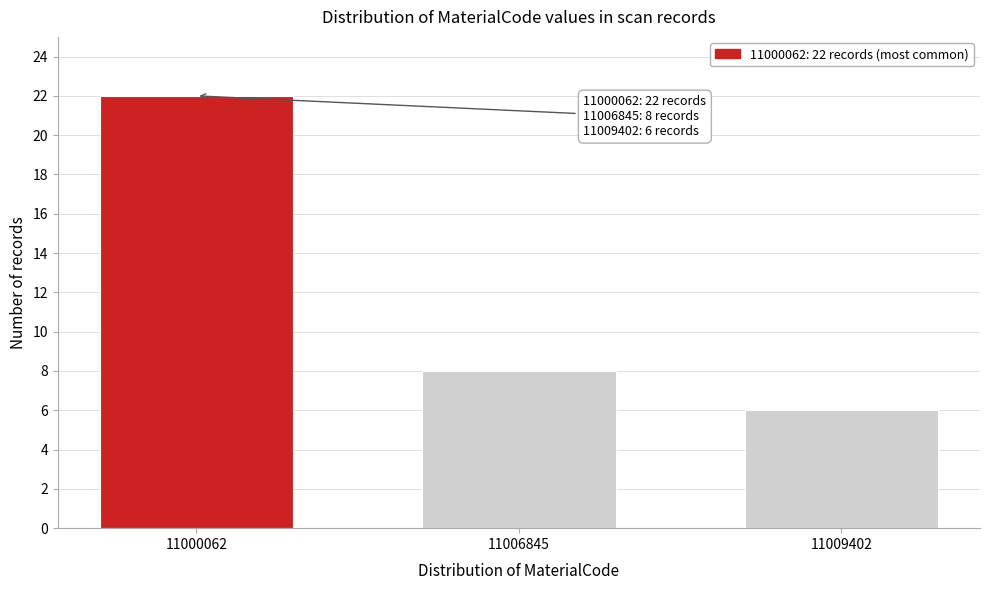

Reading left to right, what are all the values shown in this chart?

11000062=22	11006845=8	11009402=6